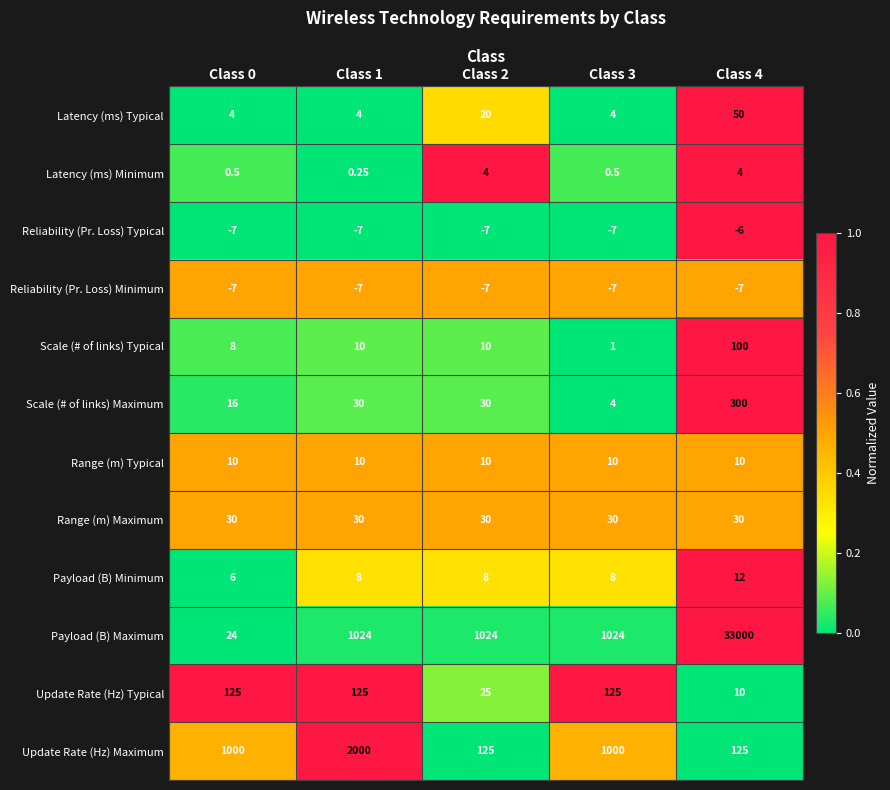

Is the value of Reliability (Pr. Loss) Typical at Class 1 greater than the value of Update Rate (Hz) Maximum at Class 4?

No